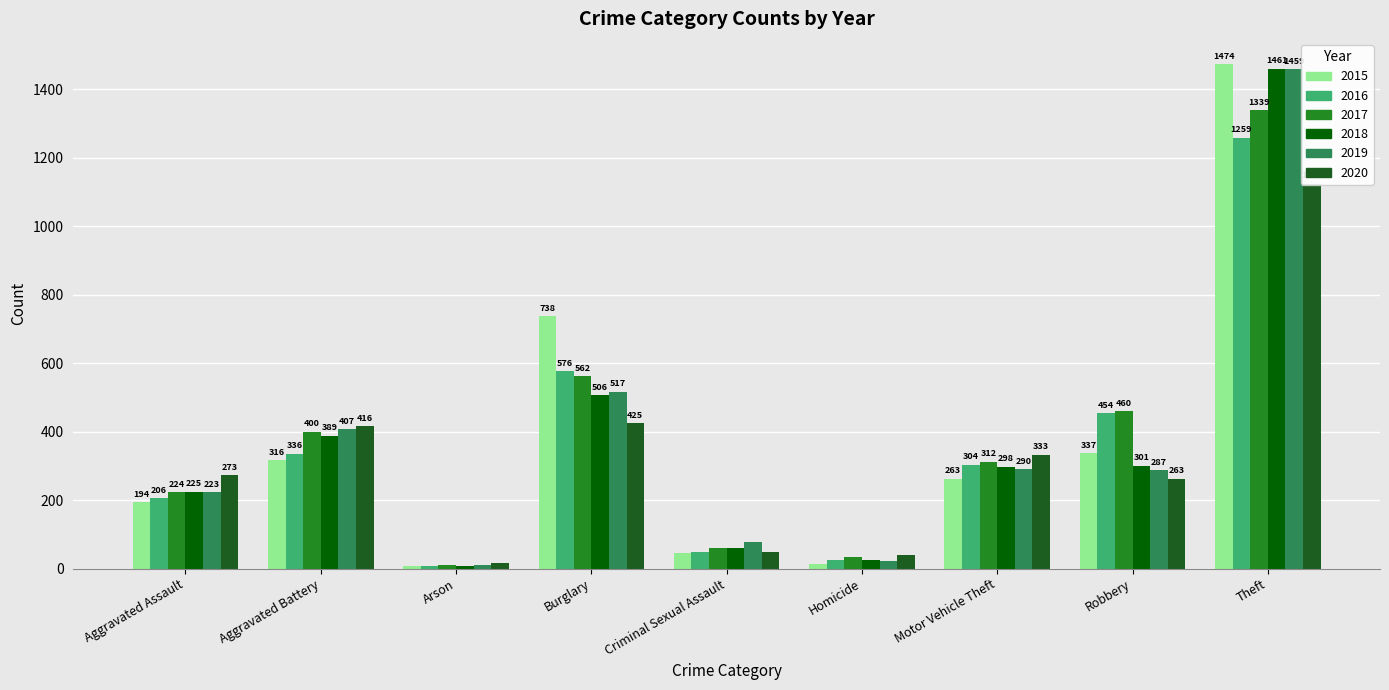

Which series has the largest total across all categories?

2017